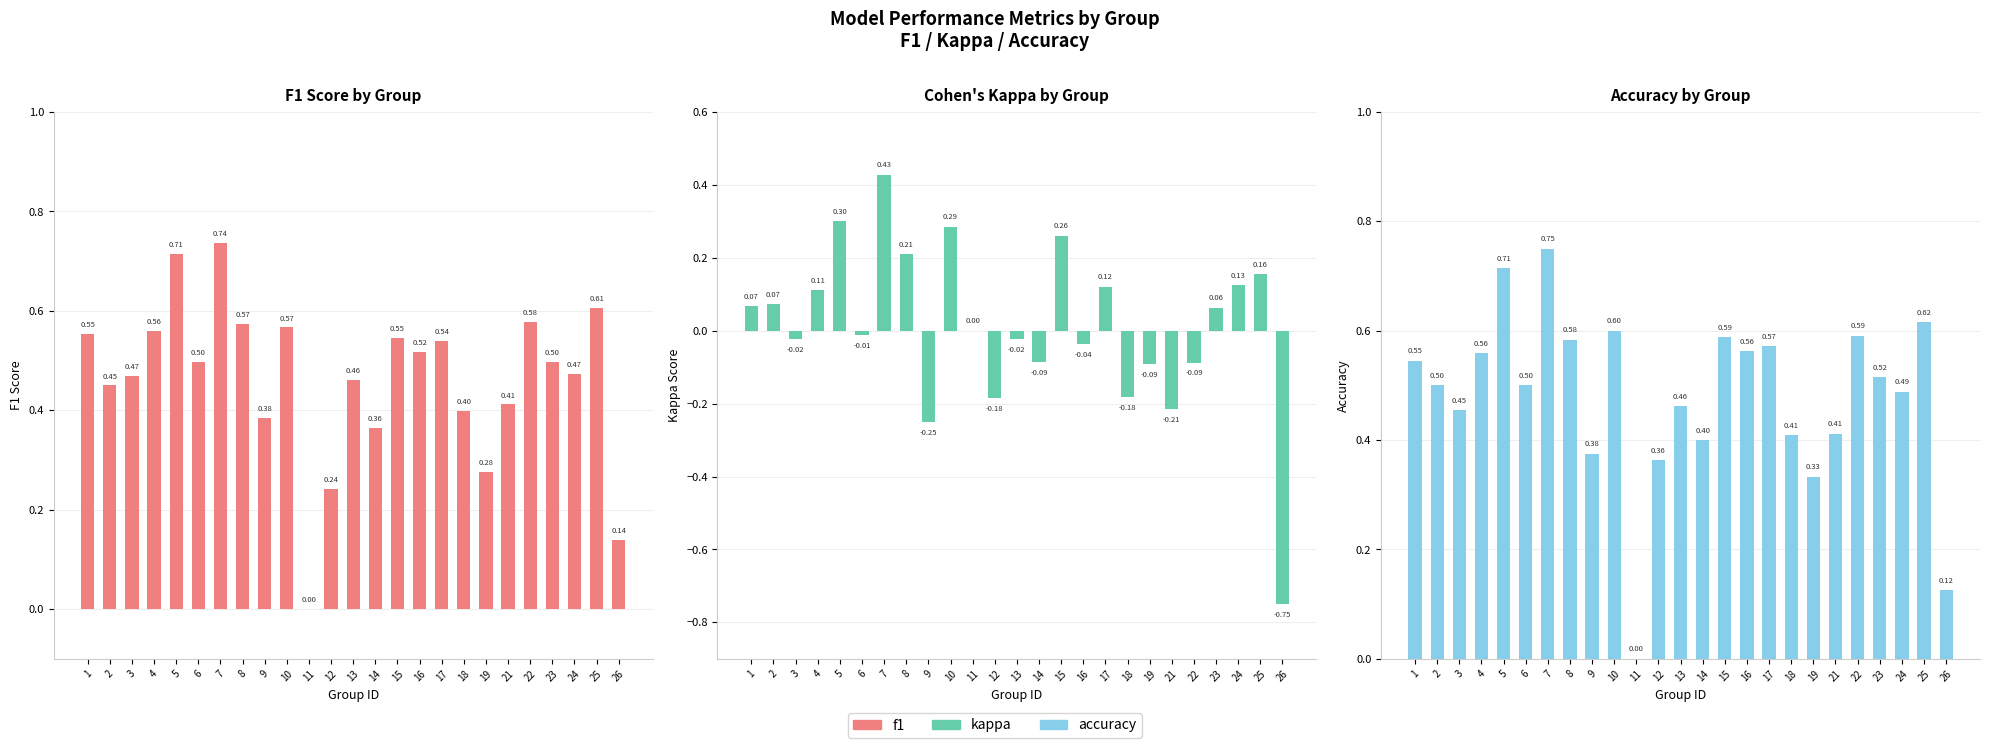

What are all the series names shown in the legend?

f1, kappa, accuracy